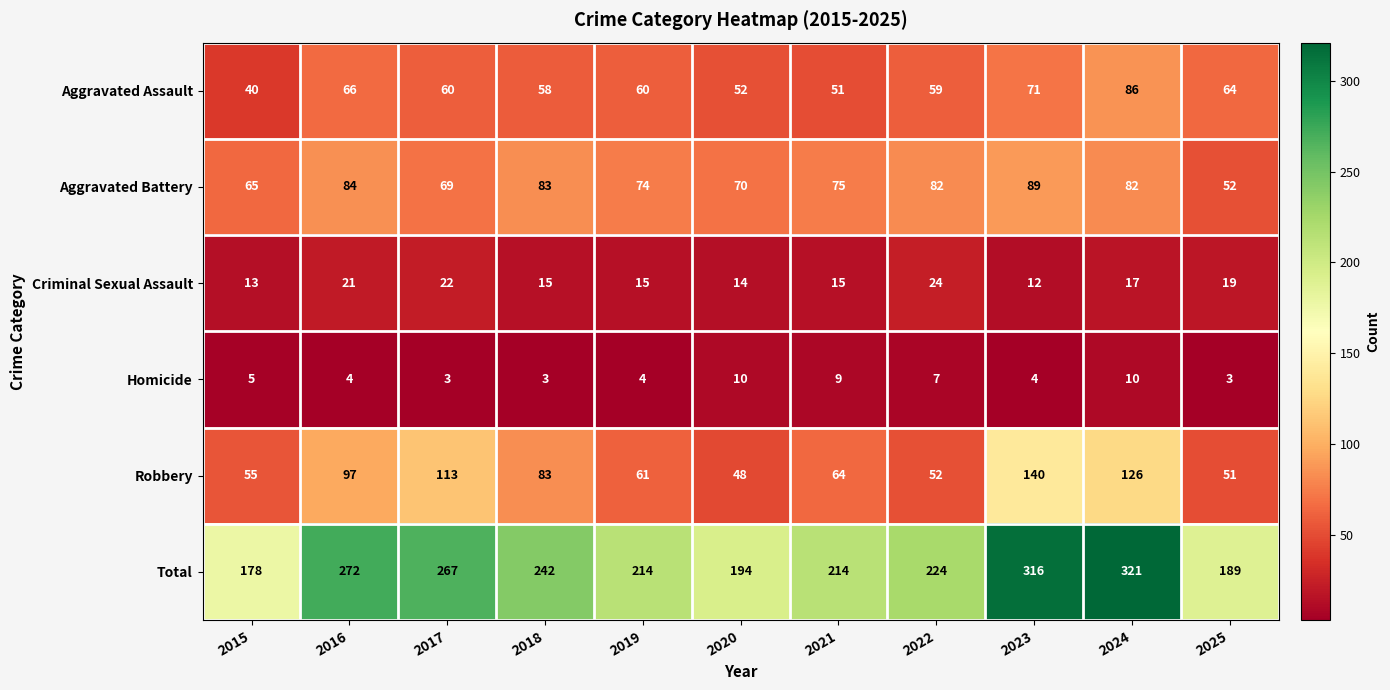

Between 2021 and 2024, which series saw the biggest shift?

Total